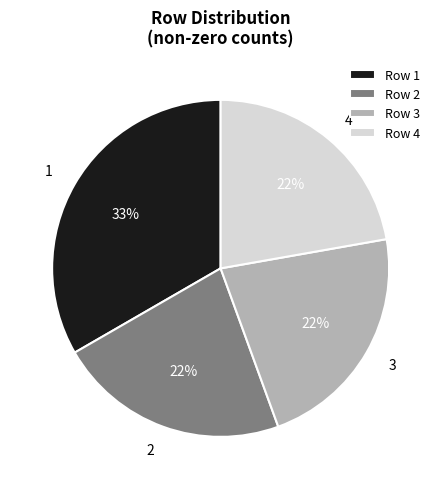

Combined, do 2 and 1 account for over 50%?

Yes